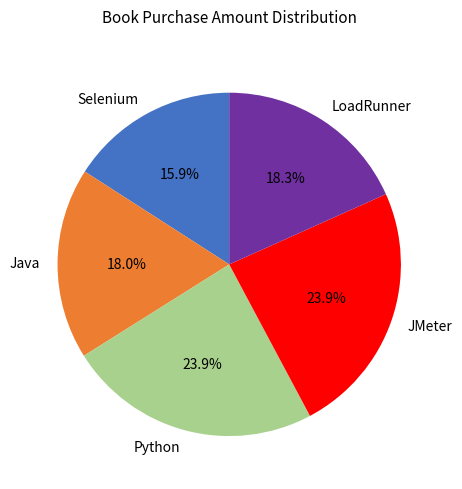

True or false: LoadRunner accounts for 30% of the total.

False